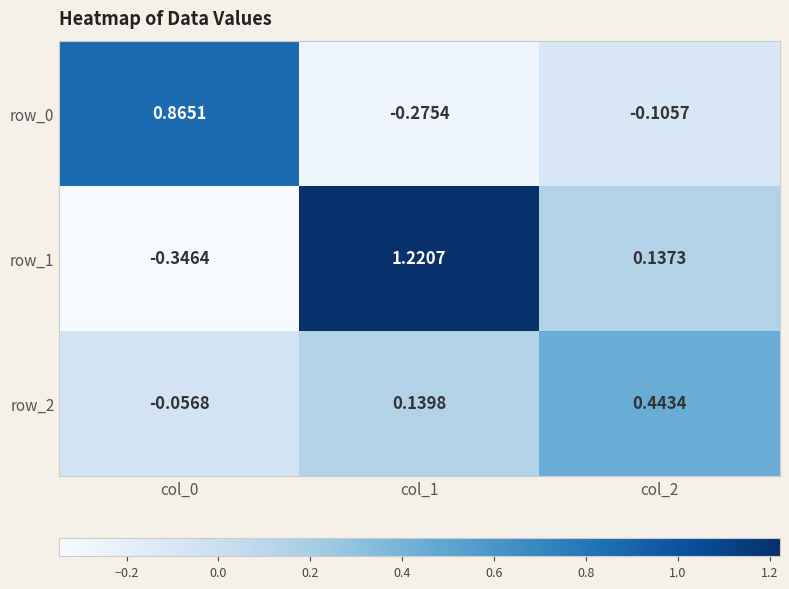

Is the value of row_0 at col_2 greater than the value of row_1 at col_0?

Yes